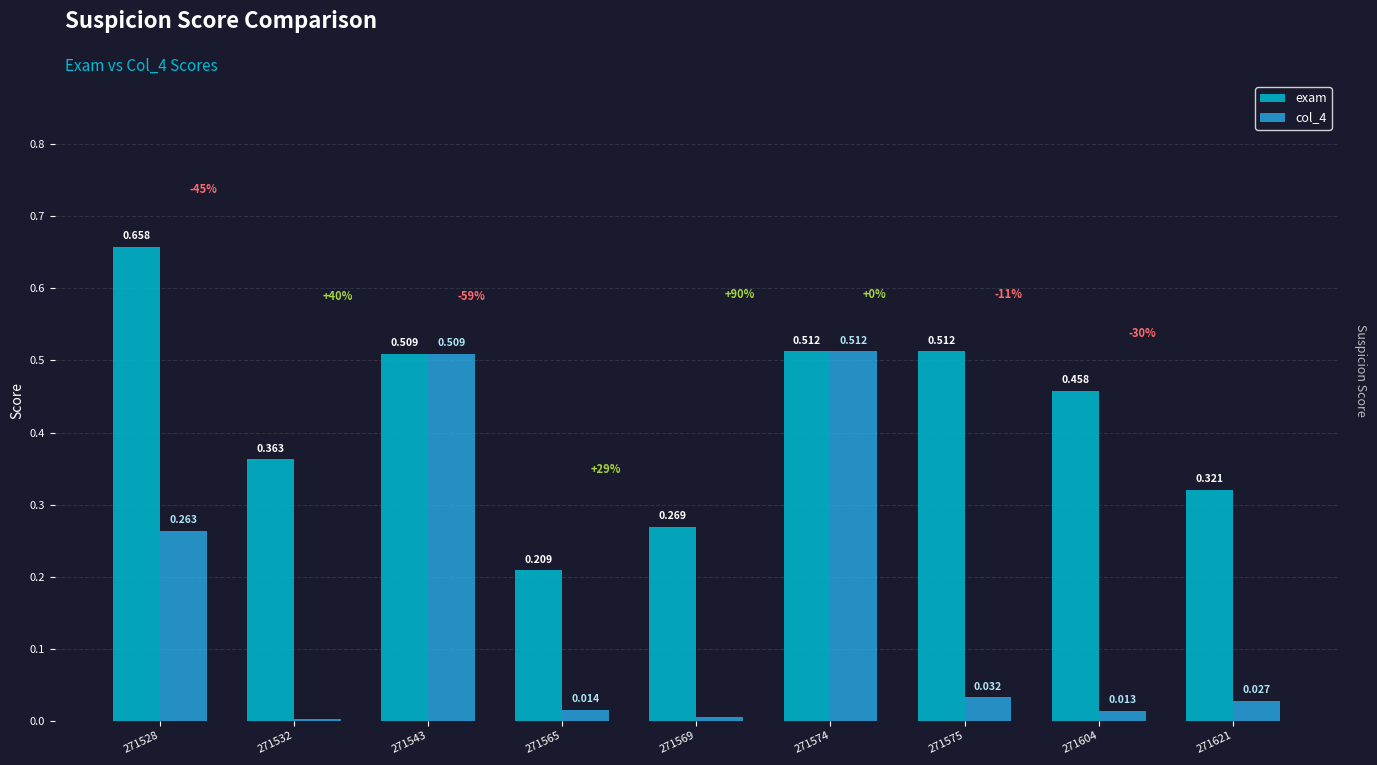

Which series changed the most between 271575 and 271604?

exam